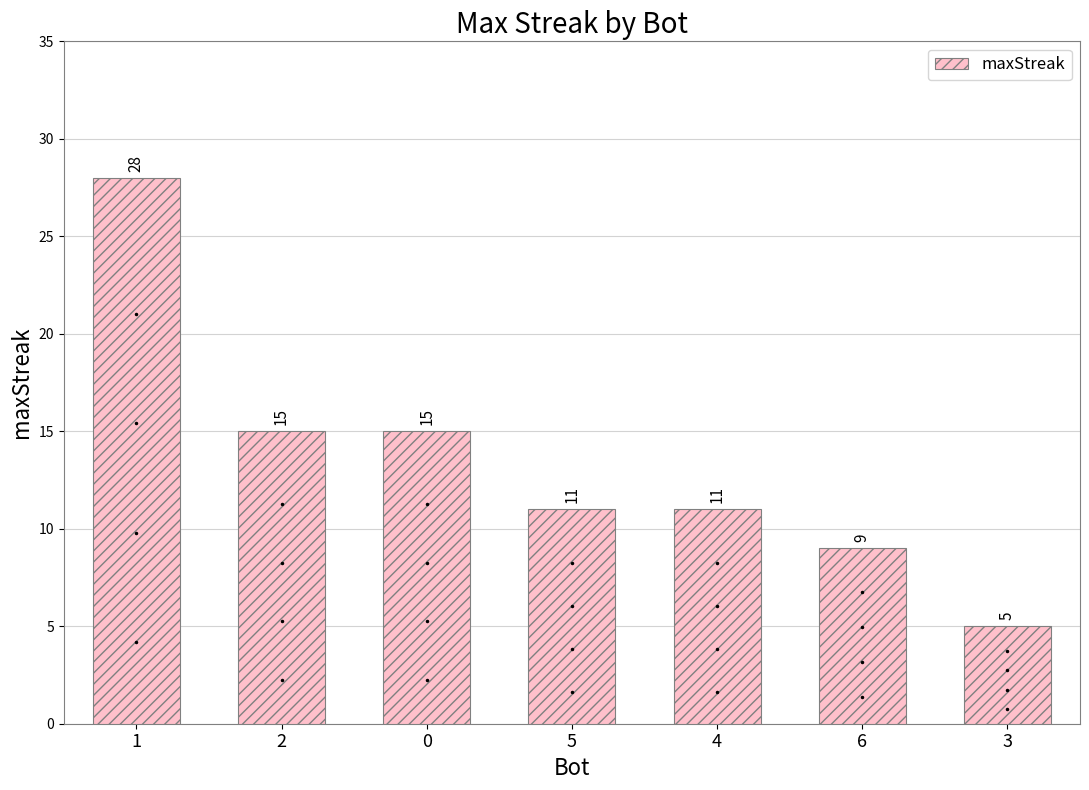

Is it true that the value at 1 is 28?

True